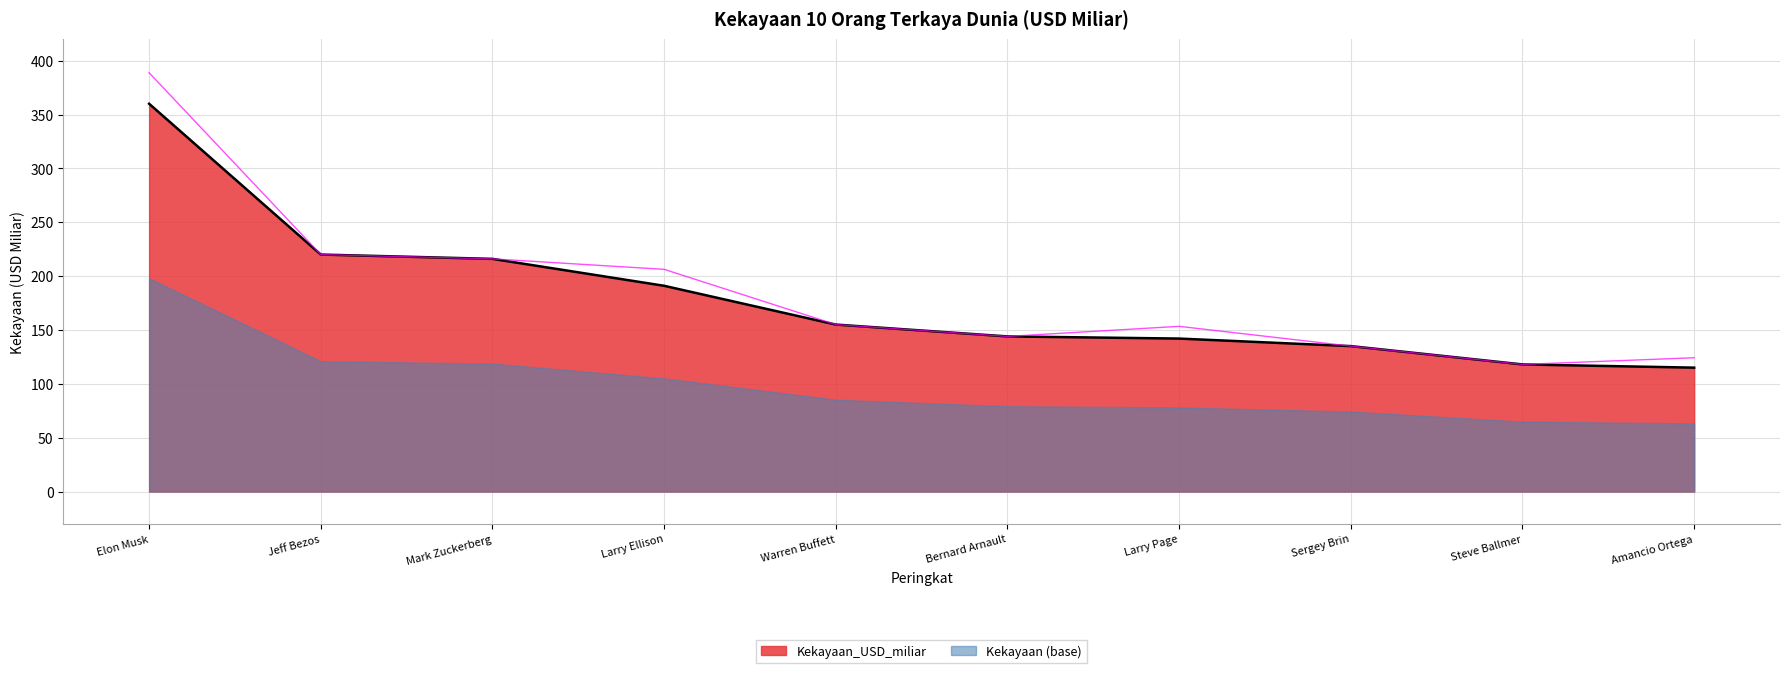

The Kekayaan_USD_miliar series shows 115 at Amancio Ortega. True or false?

True